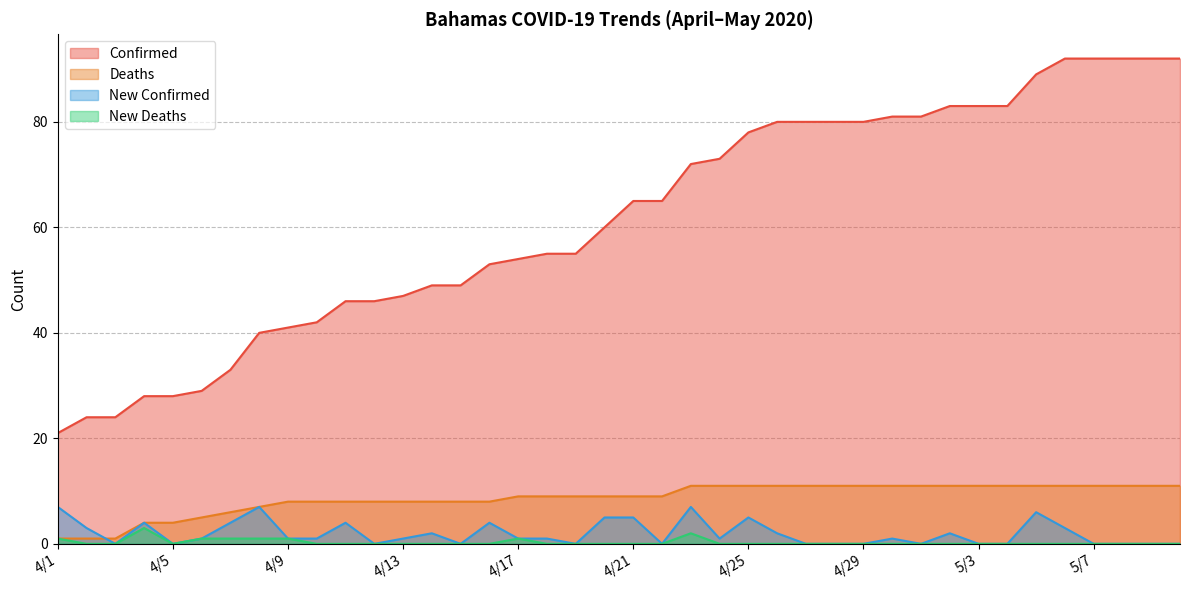

What is the value of the deaths point at the 24th from the left?

11